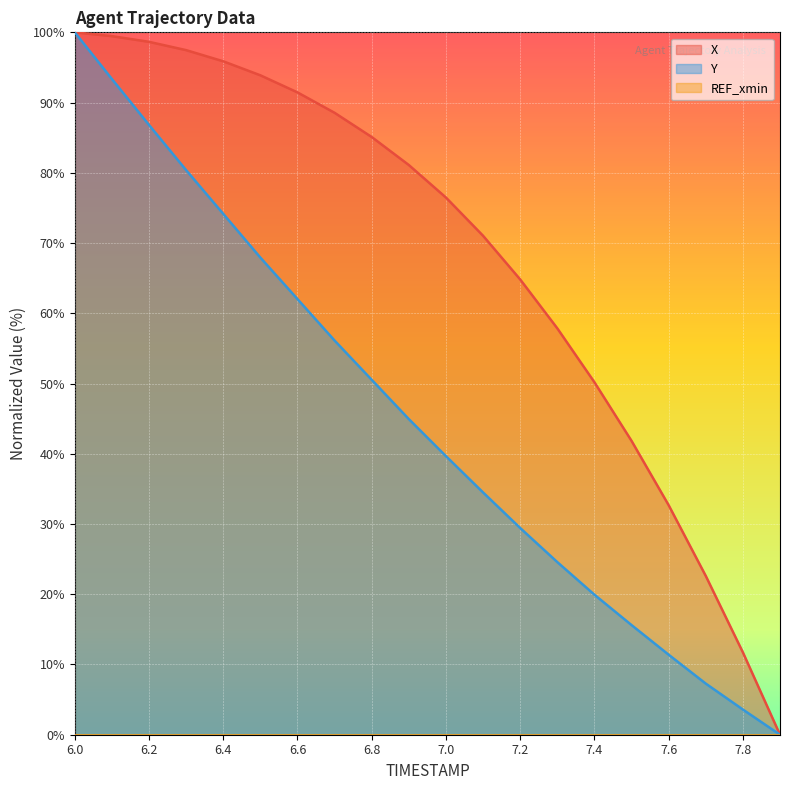

Which series has the widest spread of values?

X